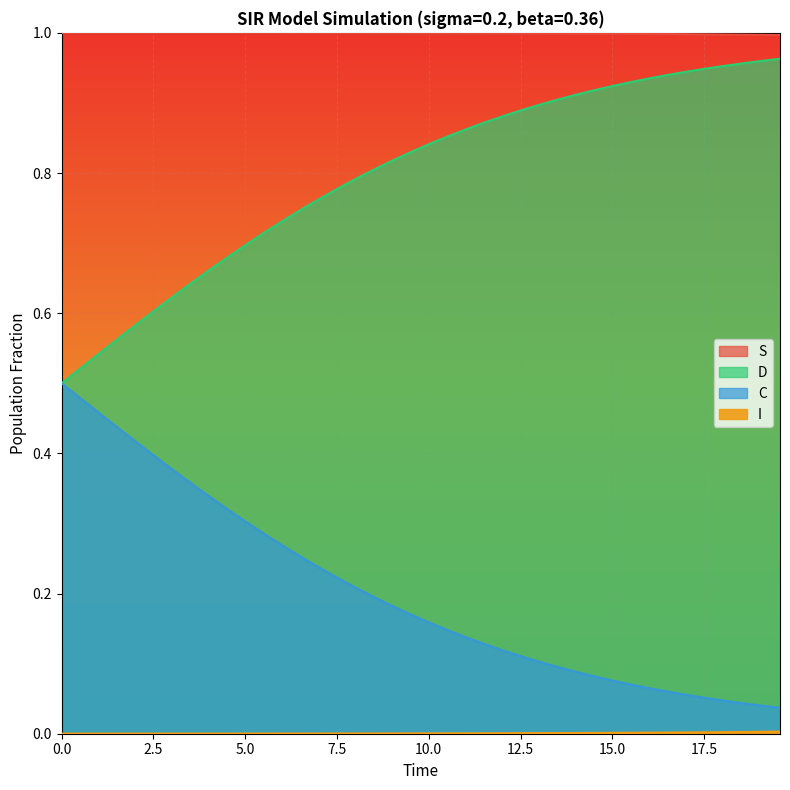

Reading left to right, extract all data points from this chart.

S: 1.0	1.0	1.0	1.0	1.0	1.0	1.0	1.0	1.0	1.0	1.0	1.0	1.0	1.0	1.0	1.0	1.0	1.0	1.0	1.0	1.0	1.0	1.0	1.0	1.0	1.0	1.0	1.0	1.0	1.0	1.0	1.0	1.0	1.0	1.0	1.0	1.0	1.0	1.0	1.0
I: 0.0	0.0	0.0	0.0	0.0	0.0	0.0	0.0	0.0	0.0	0.0	0.0	0.0	0.0	0.0	0.0	0.0	0.0	0.0	0.0	0.0	0.0	0.0	0.0	0.0	0.0	0.0	0.0	0.0	0.0	0.0	0.0	0.0	0.0	0.0	0.0	0.0	0.0	0.0	0.0
C: 0.5	0.5	0.5	0.6	0.6	0.6	0.6	0.6	0.7	0.7	0.7	0.7	0.7	0.7	0.8	0.8	0.8	0.8	0.8	0.8	0.8	0.9	0.9	0.9	0.9	0.9	0.9	0.9	0.9	0.9	0.9	0.9	0.9	0.9	0.9	0.9	1.0	1.0	1.0	1.0
D: 0.5	0.5	0.5	0.4	0.4	0.4	0.4	0.4	0.3	0.3	0.3	0.3	0.3	0.3	0.2	0.2	0.2	0.2	0.2	0.2	0.2	0.1	0.1	0.1	0.1	0.1	0.1	0.1	0.1	0.1	0.1	0.1	0.1	0.1	0.1	0.1	0.0	0.0	0.0	0.0